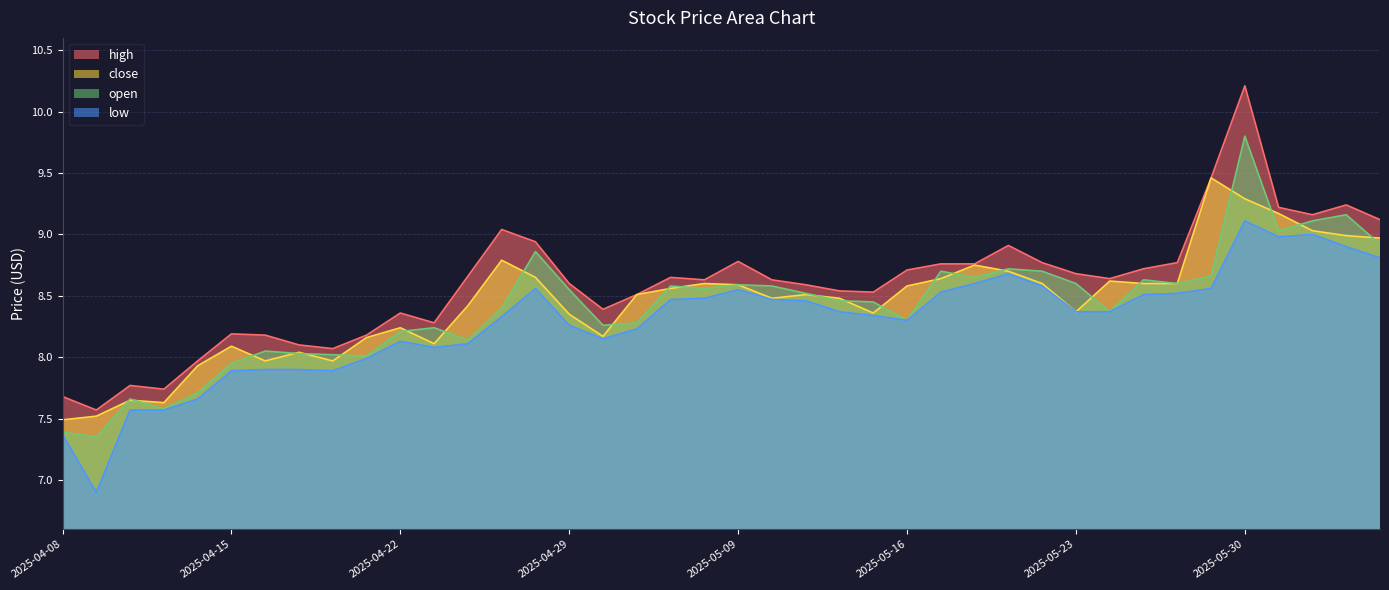

What is the label of the 30th point from the right?

2025-04-22